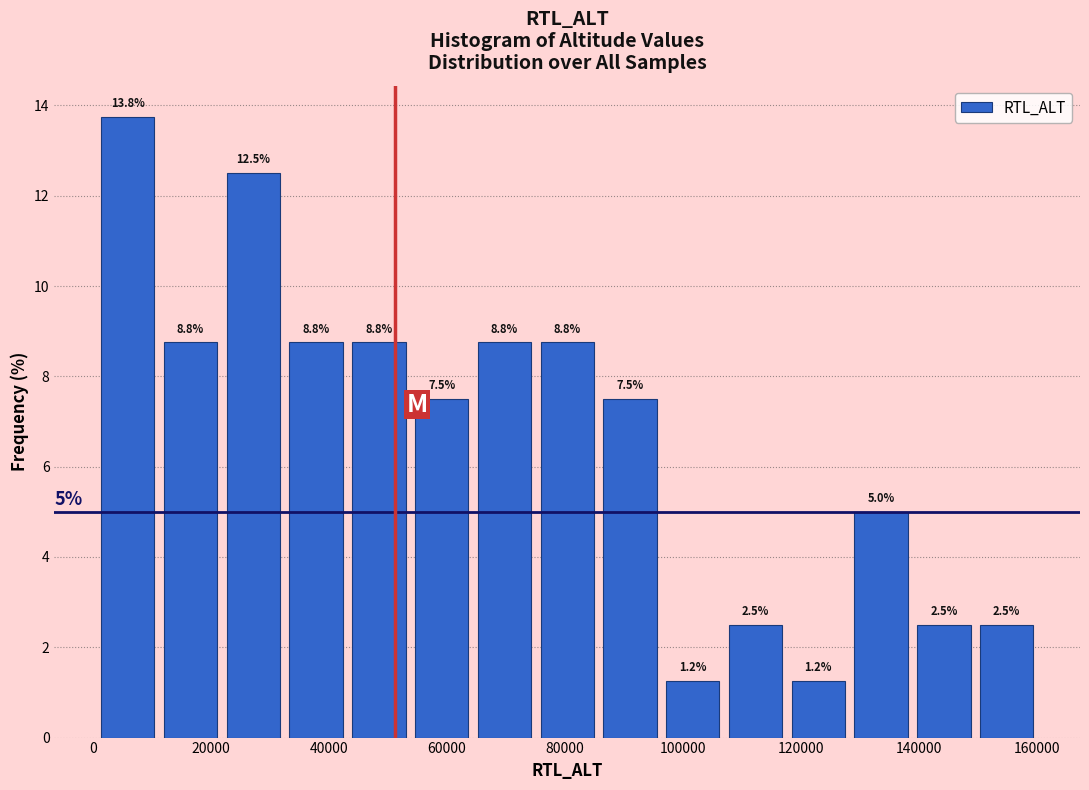

How tall is the bar that spans 54000 to 64000 on the x-axis? The bar edges are not printed on the chart, so give them approximately, as read against the axis.

7.5